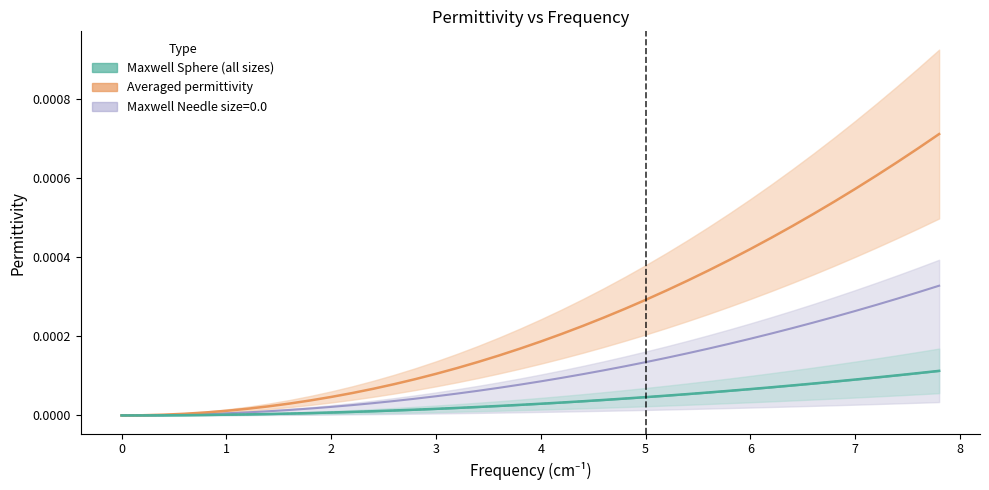

True or false: Maxwell Sphere size=1.0 has a value of 0.0 at 33.

False